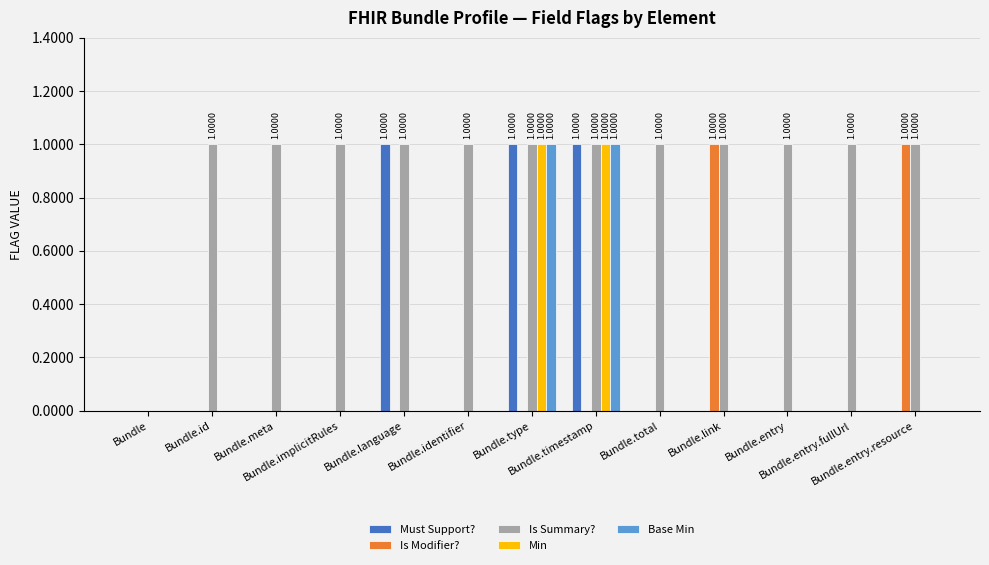

Reading left to right, what are all the values shown in this chart?

Must Support?: Bundle=0	Bundle.id=0	Bundle.meta=0	Bundle.implicitRules=0	Bundle.language=1	Bundle.identifier=0	Bundle.type=1	Bundle.timestamp=1	Bundle.total=0	Bundle.link=0	Bundle.entry=0	Bundle.entry.fullUrl=0	Bundle.entry.resource=0
Is Modifier?: Bundle=0	Bundle.id=0	Bundle.meta=0	Bundle.implicitRules=0	Bundle.language=0	Bundle.identifier=0	Bundle.type=0	Bundle.timestamp=0	Bundle.total=0	Bundle.link=1	Bundle.entry=0	Bundle.entry.fullUrl=0	Bundle.entry.resource=1
Is Summary?: Bundle=0	Bundle.id=1	Bundle.meta=1	Bundle.implicitRules=1	Bundle.language=1	Bundle.identifier=1	Bundle.type=1	Bundle.timestamp=1	Bundle.total=1	Bundle.link=1	Bundle.entry=1	Bundle.entry.fullUrl=1	Bundle.entry.resource=1
Min: Bundle=0	Bundle.id=0	Bundle.meta=0	Bundle.implicitRules=0	Bundle.language=0	Bundle.identifier=0	Bundle.type=1	Bundle.timestamp=1	Bundle.total=0	Bundle.link=0	Bundle.entry=0	Bundle.entry.fullUrl=0	Bundle.entry.resource=0
Base Min: Bundle=0	Bundle.id=0	Bundle.meta=0	Bundle.implicitRules=0	Bundle.language=0	Bundle.identifier=0	Bundle.type=1	Bundle.timestamp=1	Bundle.total=0	Bundle.link=0	Bundle.entry=0	Bundle.entry.fullUrl=0	Bundle.entry.resource=0